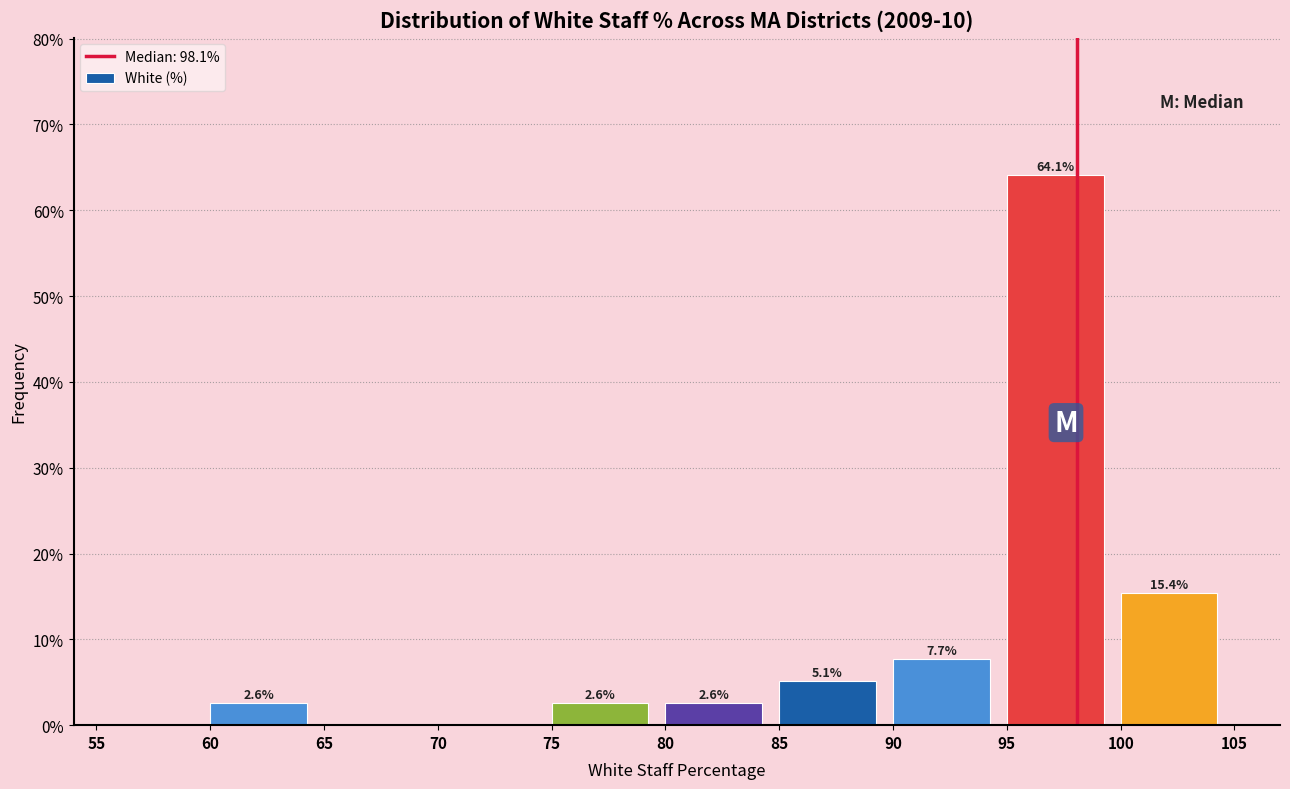

Over which range of the x-axis is the bar tallest?

95 to 100